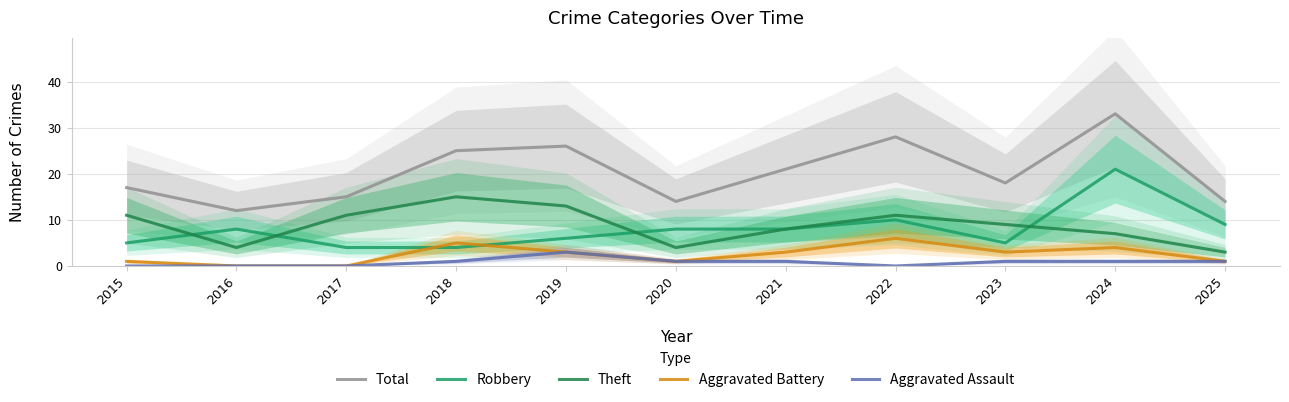

What is the sum of the Robbery values at 2022 and 2019?

16